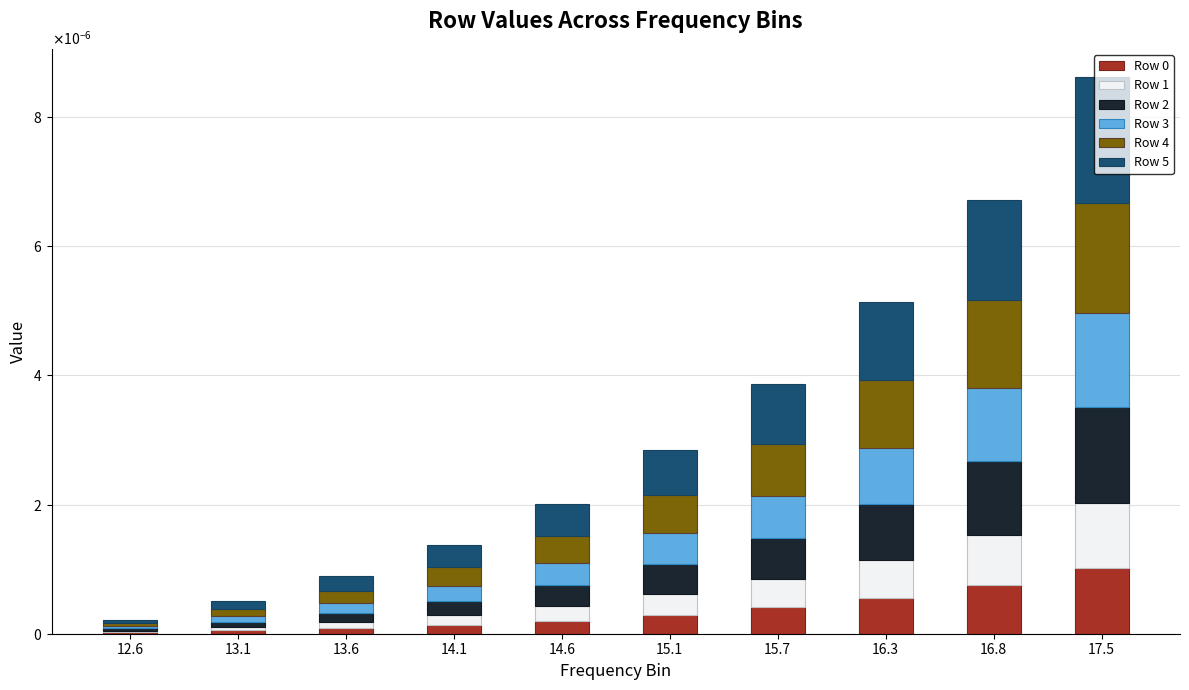

At which category is the sum across all series the highest?

17.5